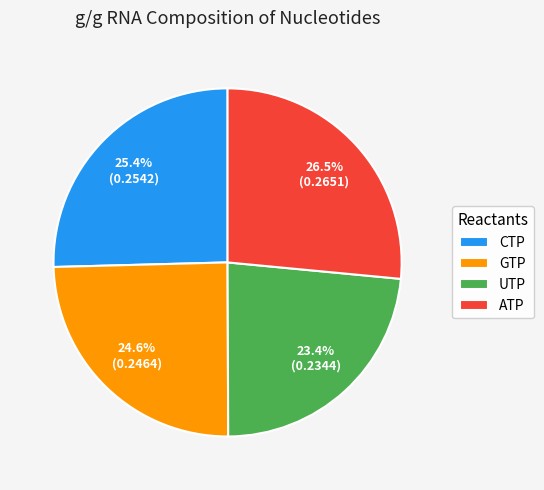

Rank the categories by value from lowest to highest.

UTP, GTP, CTP, ATP